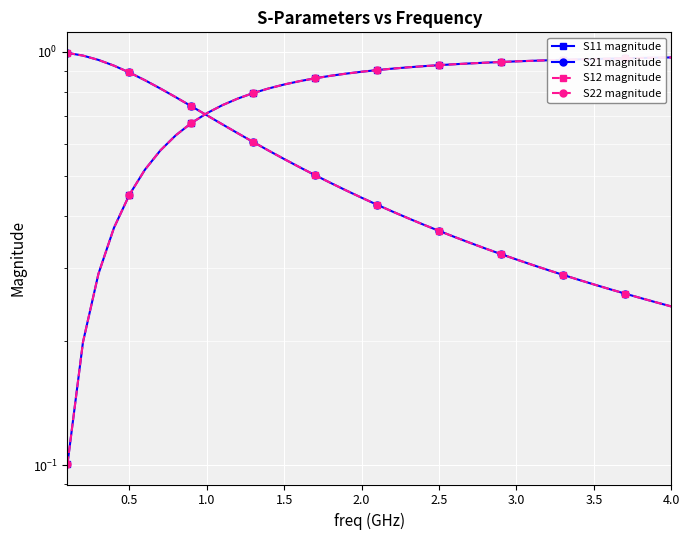

At which category is the sum across all series the highest?

1.0